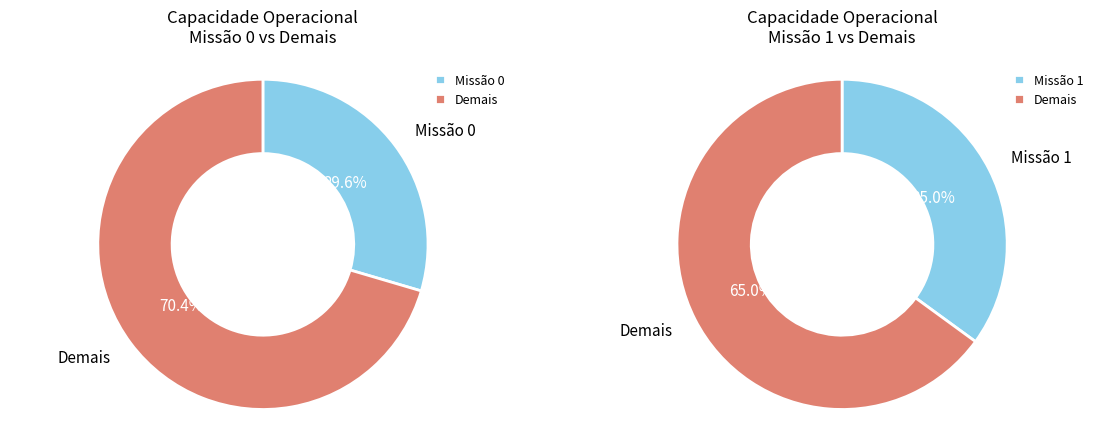

Between 2 and 1, which is larger?

2